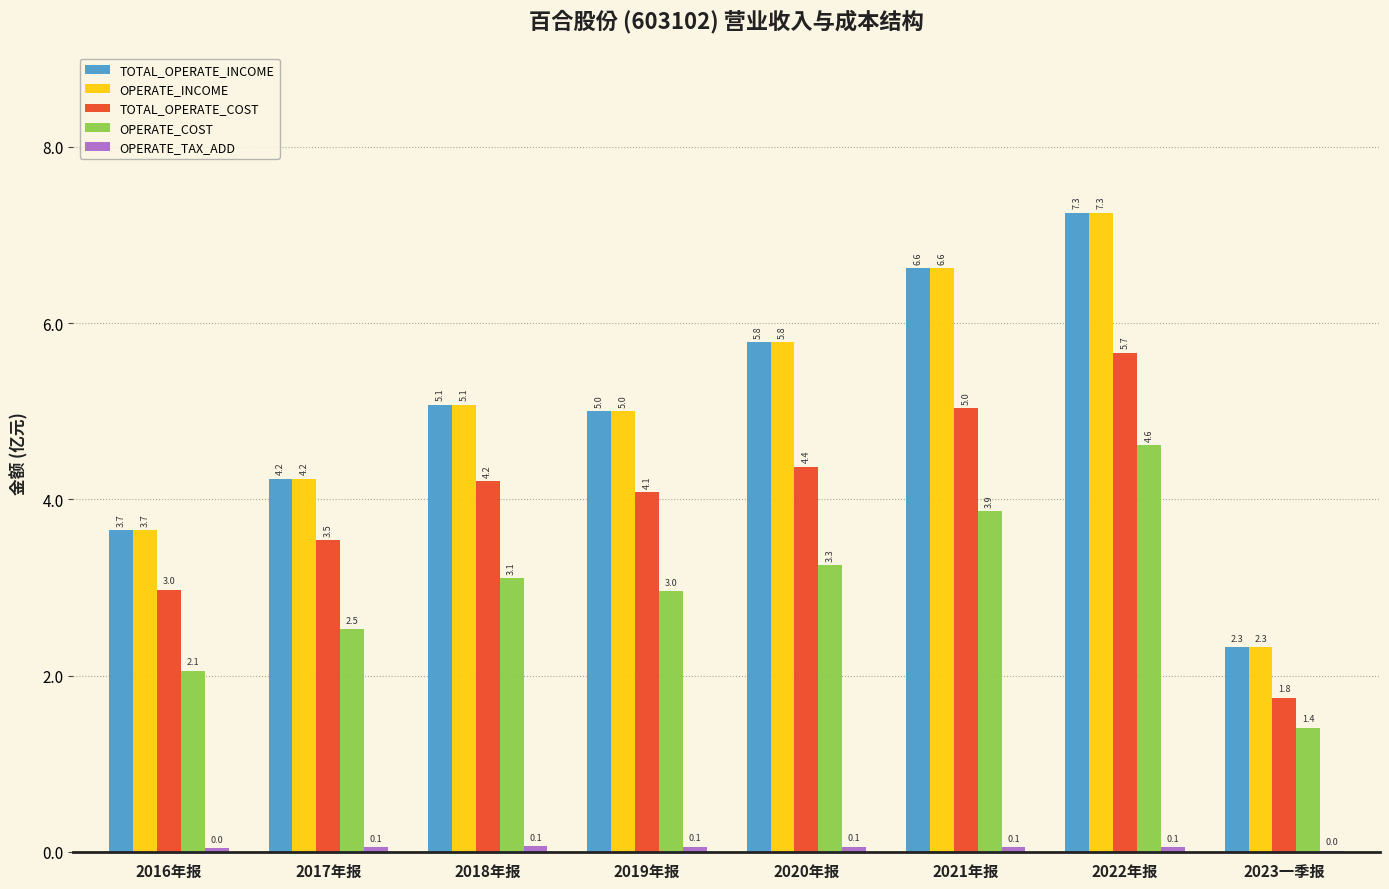

At which category is the sum across all series the highest?

2022年报